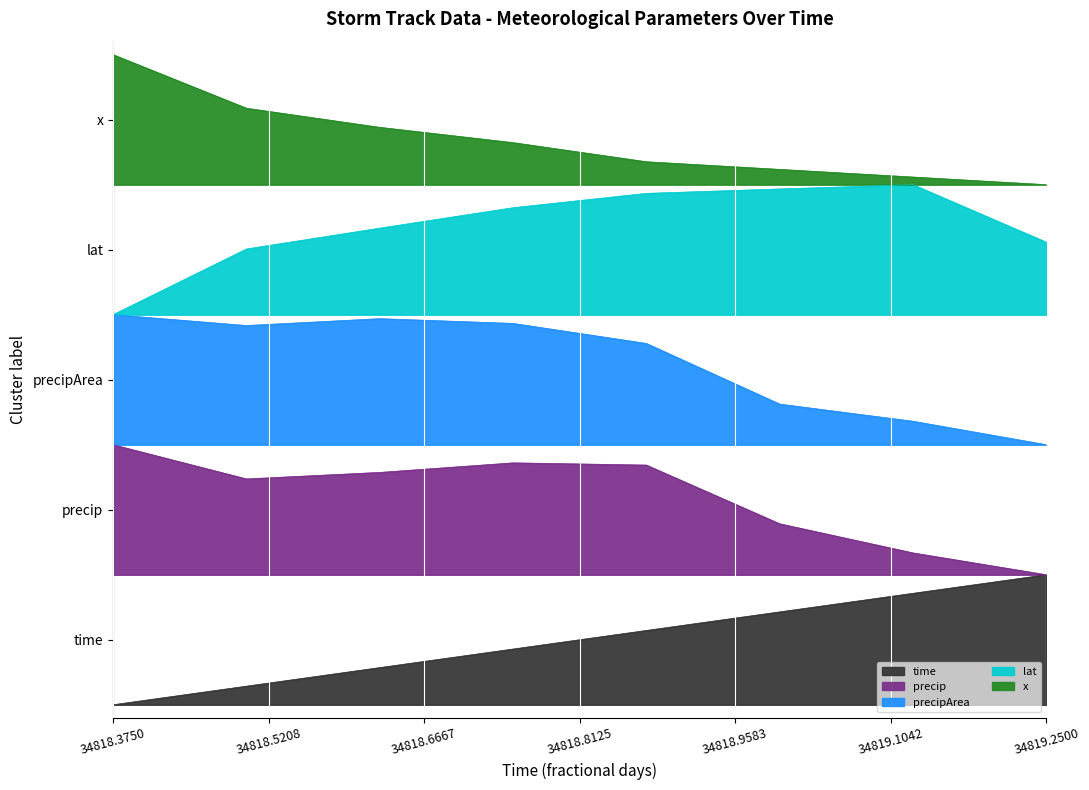

True or false: precipArea and x cross at least once.

False